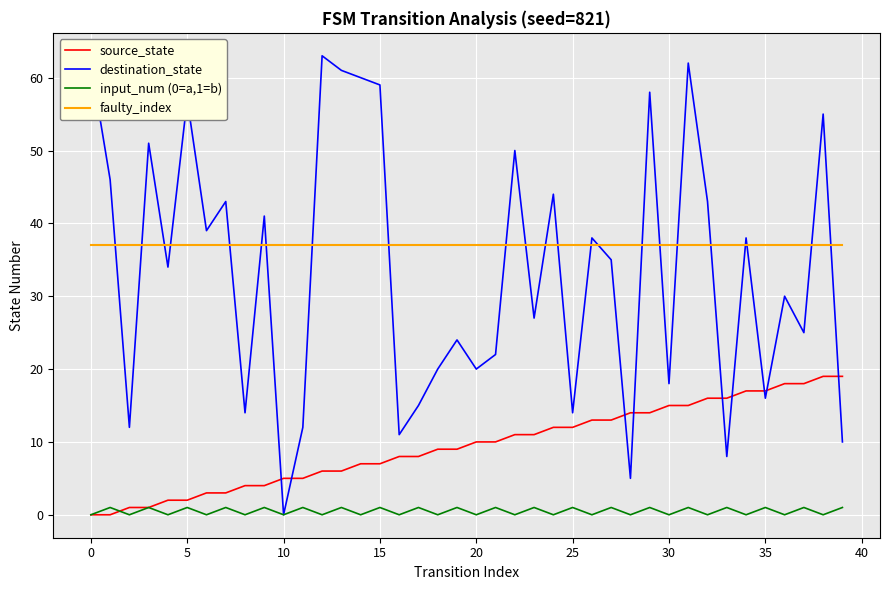

True or false: input_num (0=a,1=b) and faulty_index intersect in this chart.

False